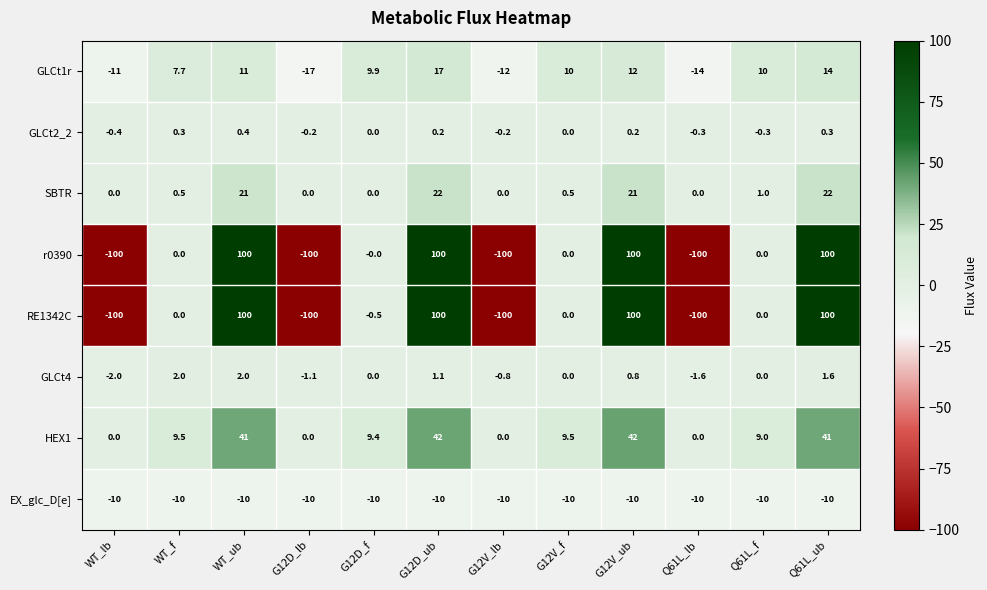

What is the difference between the highest and lowest values at WT_lb?

100.0